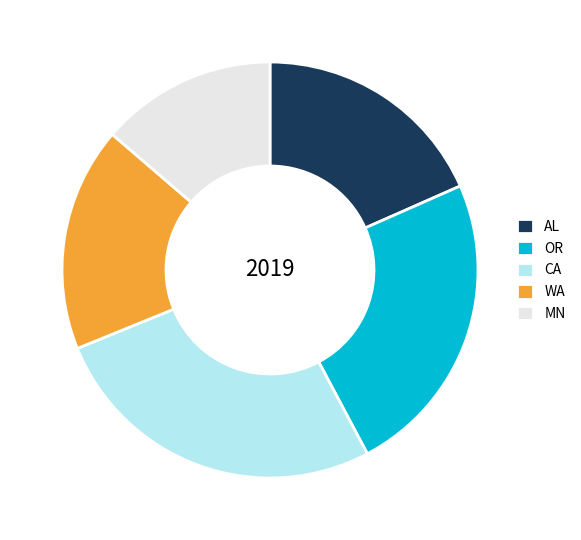

Combined, do AL and WA account for over 50%?

No